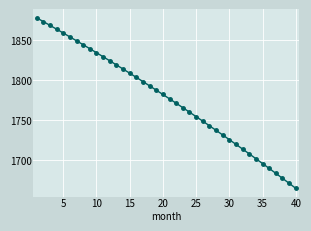

What is the sum of all values?

71063.7